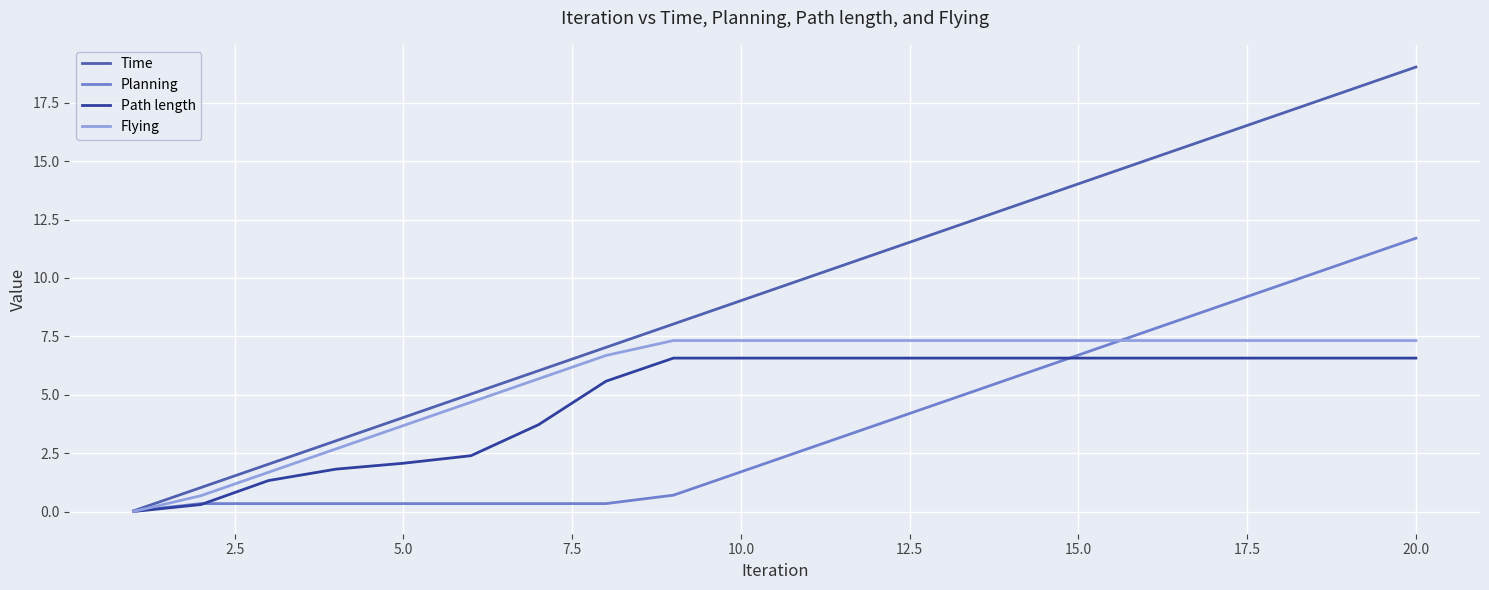

List the series in order of their overall mean, lowest first.

Planning, Path length, Flying, Time